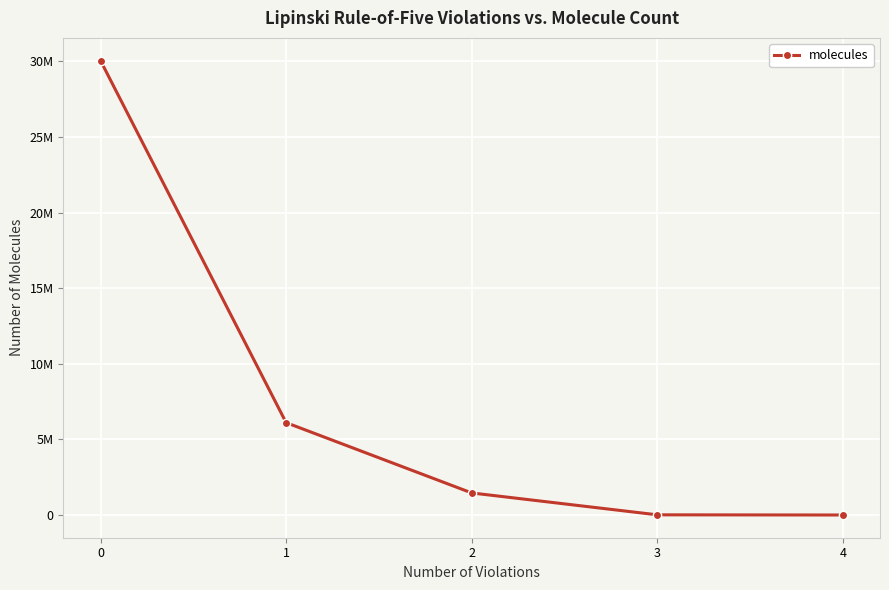

Reading left to right, list all the values displayed in this chart.

30057153	6109358	1459515	11468	1